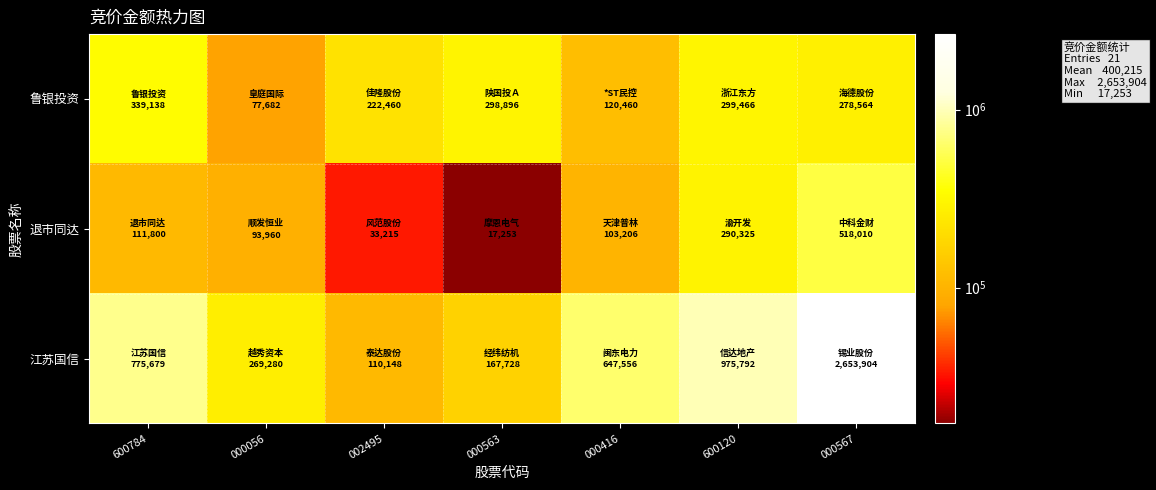

What is the total value across all series at 000416?

871222